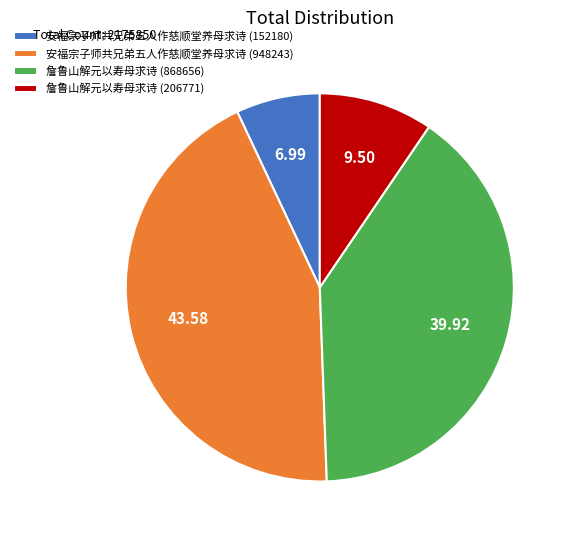

Is the sum of 詹鲁山解元以寿母求诗 (868656) and 詹鲁山解元以寿母求诗 (206771) greater than half?

No